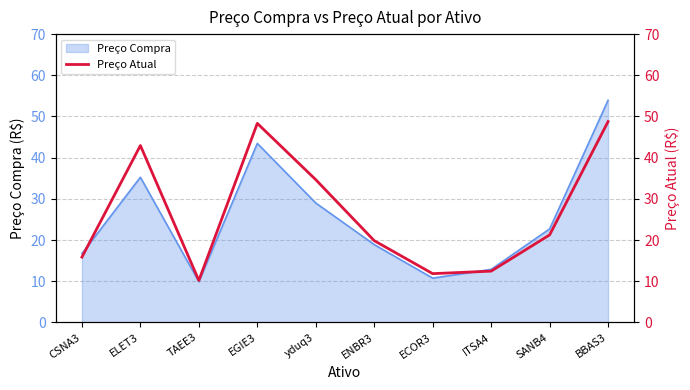

List the labels in order of value, smallest first.

TAEE3, ECOR3, ITSA4, CSNA3, ENBR3, SANB4, yduq3, ELET3, EGIE3, BBAS3